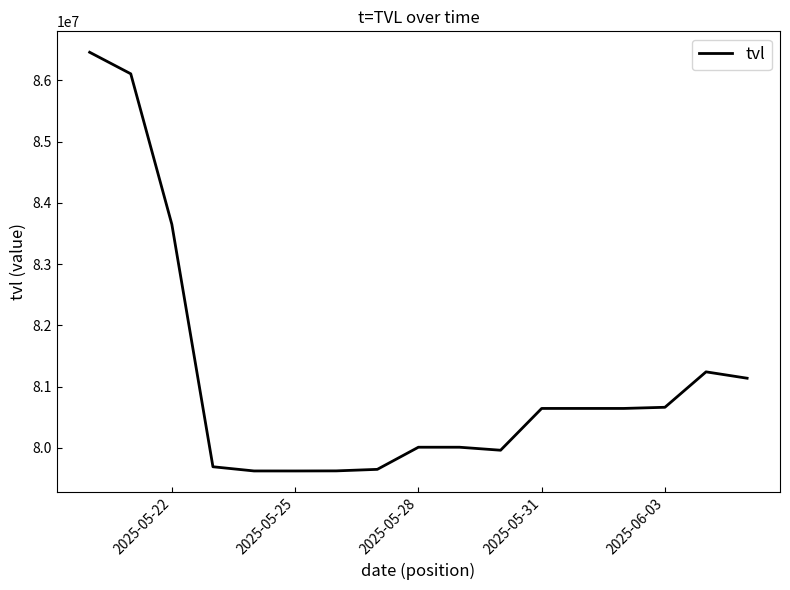

What is the maximum value shown in the chart?

86460450